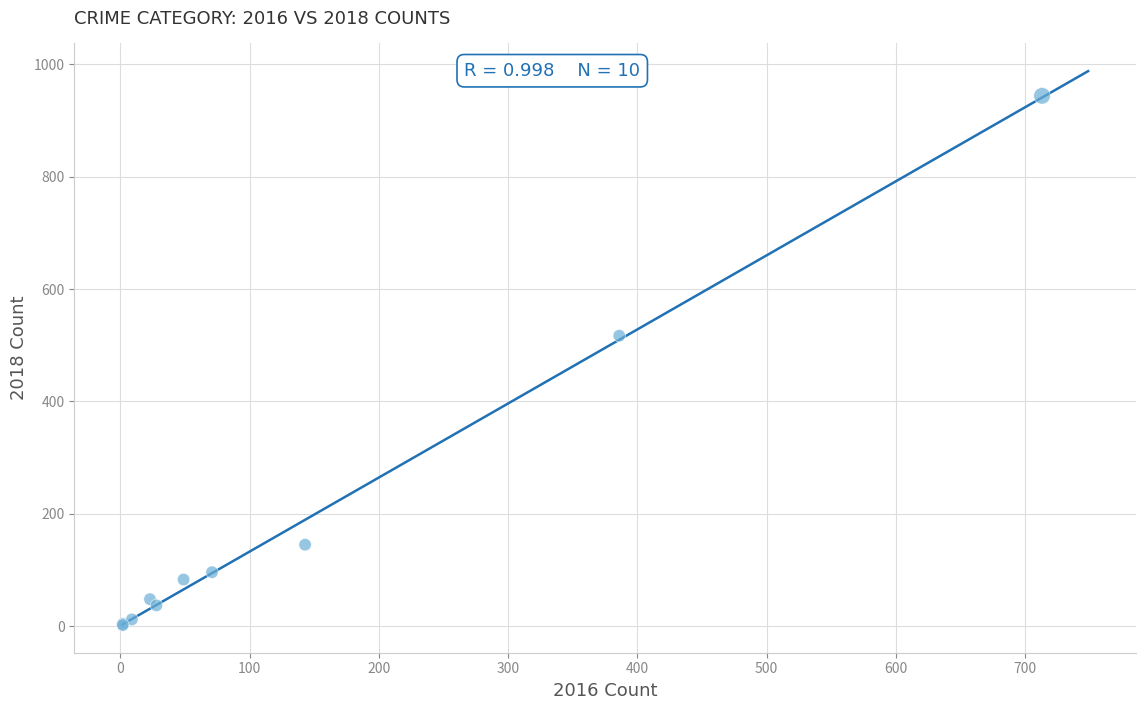

What Y value in the scatter plot is closest to 473?

517